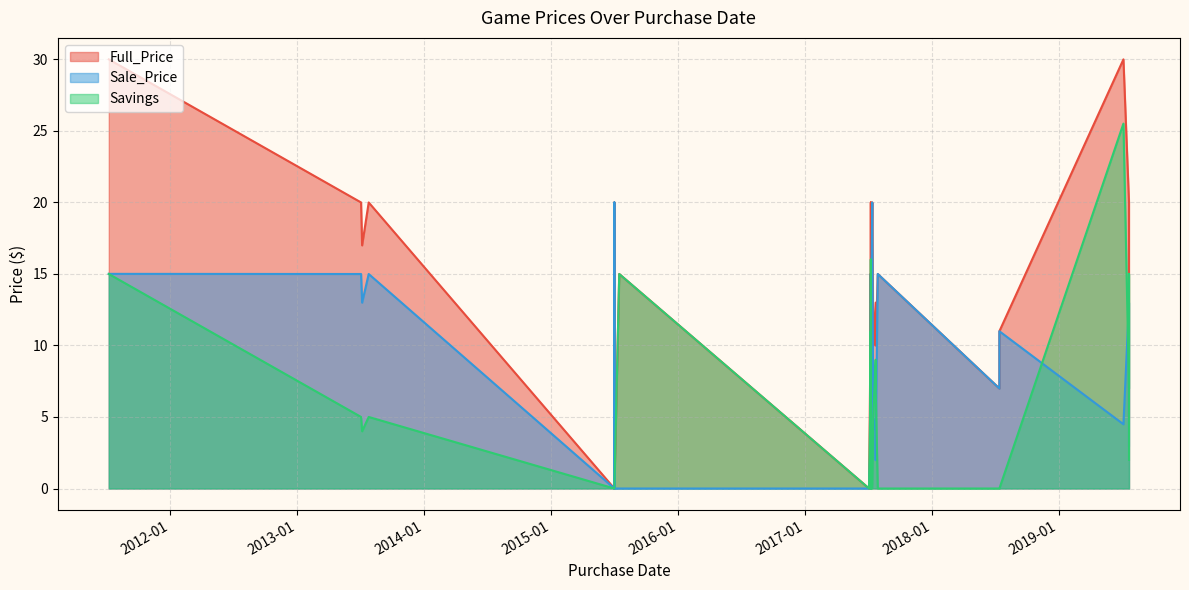

At which category does Sale_Price reach its first local peak?

2013-07-25